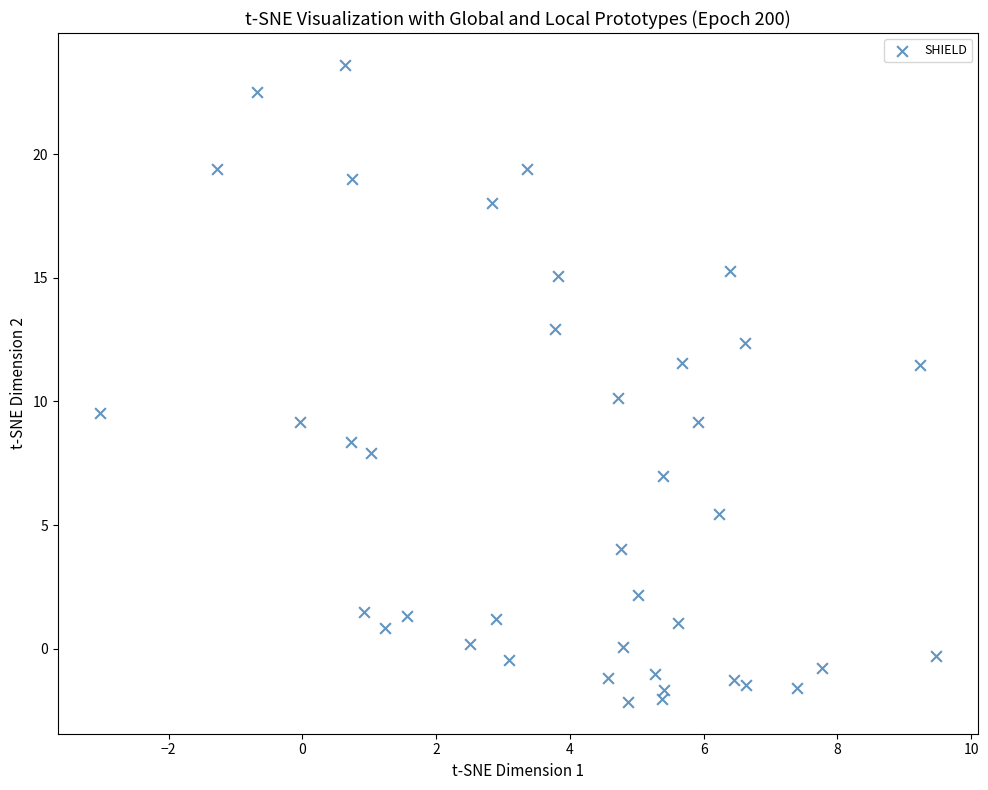

What is the range of Y values (max minus min)?

25.8